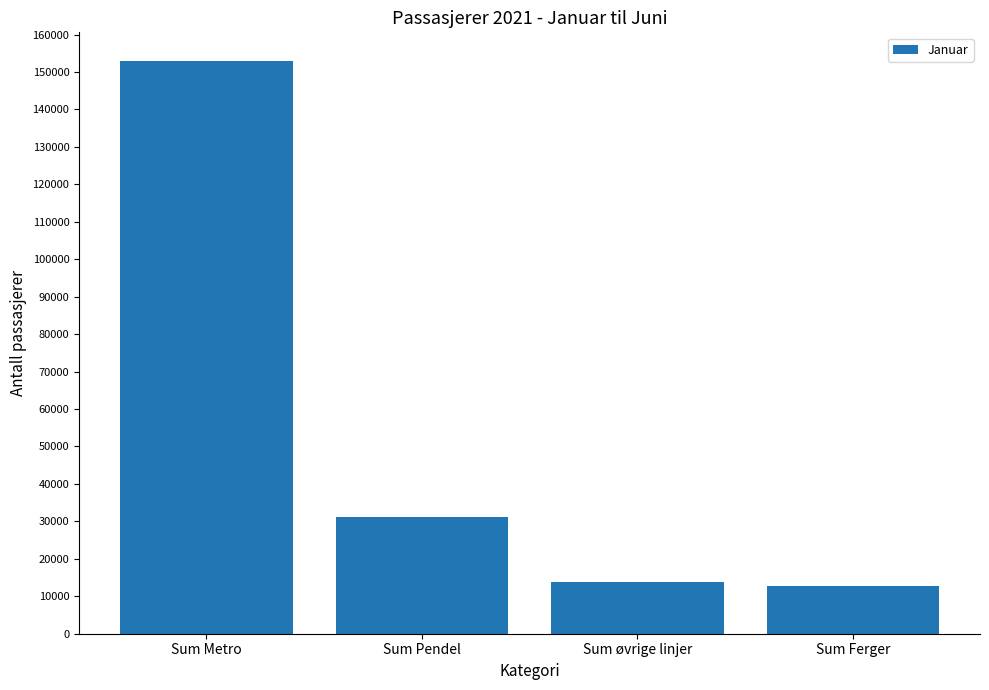

How many bars are there in total?

4